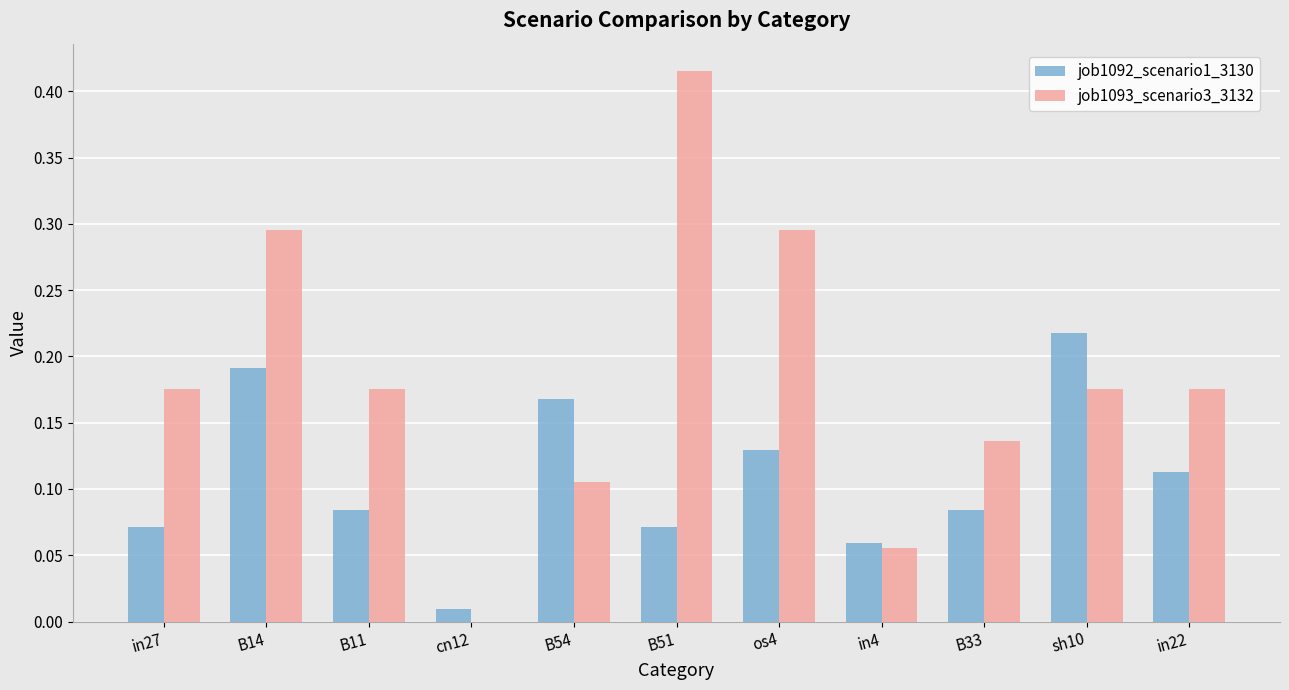

Which series changed the most between B11 and cn12?

job1093_scenario3_3132